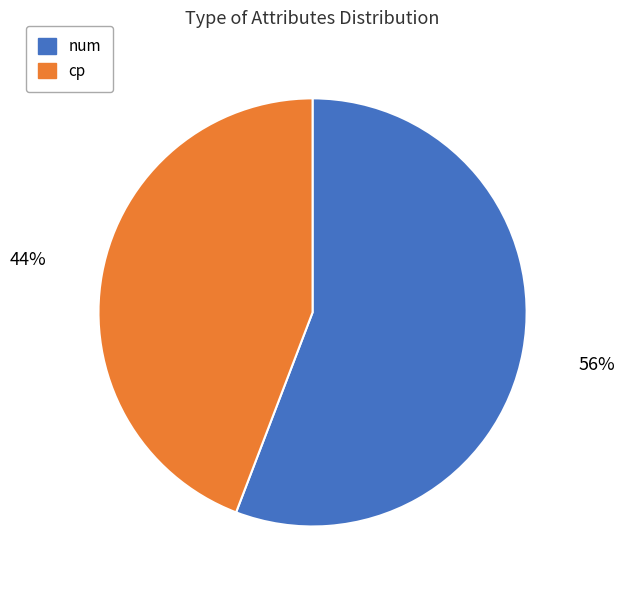

To the nearest percent, what is the difference between the largest and smallest slice percentages?

12%